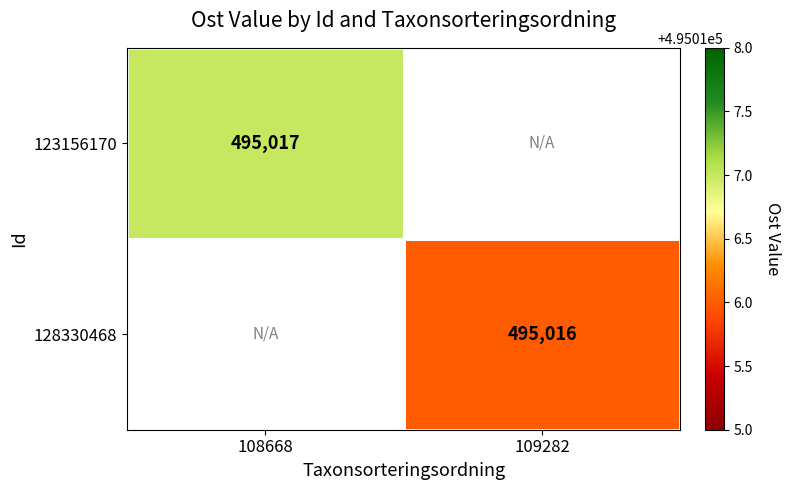

True or false: 128330468 has a value of 249845 at 109282.

False